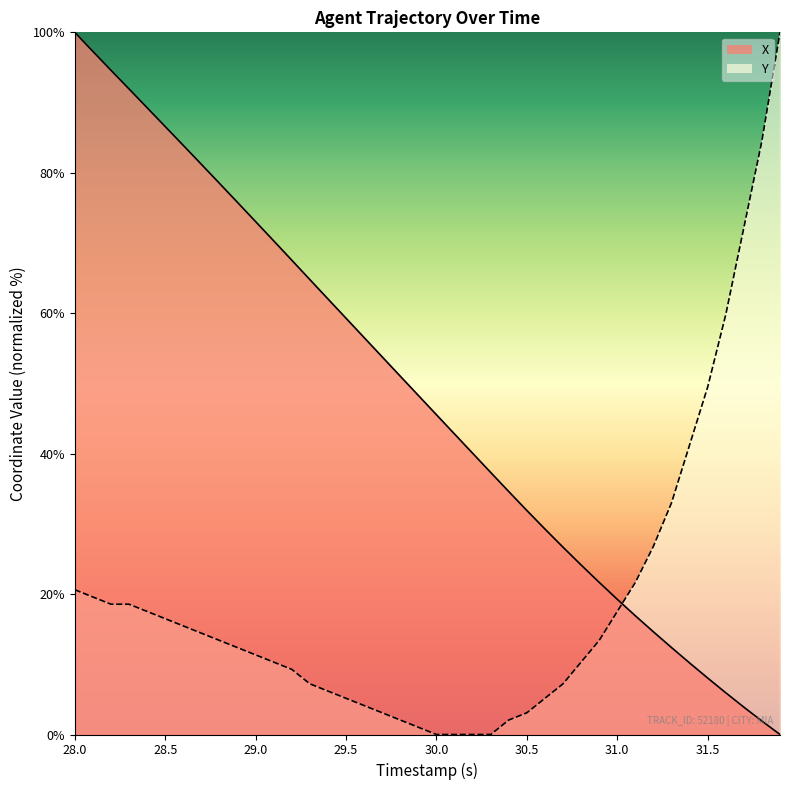

True or false: X has a value of 59.9 at 30.4.

False